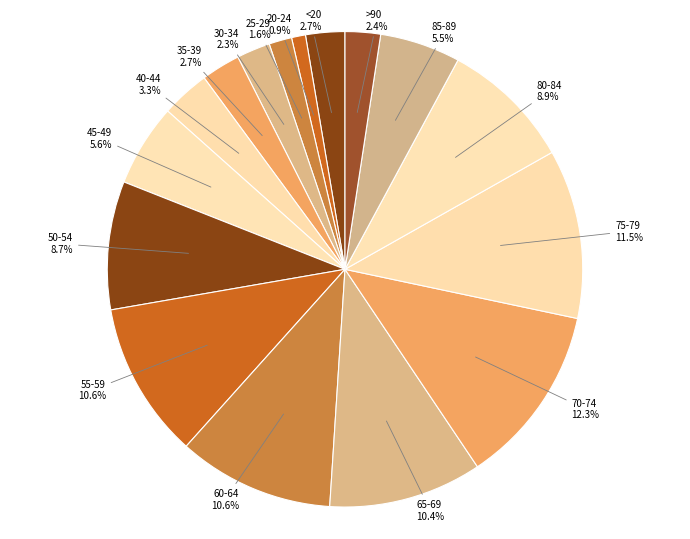

How many segments does this pie chart have?

16